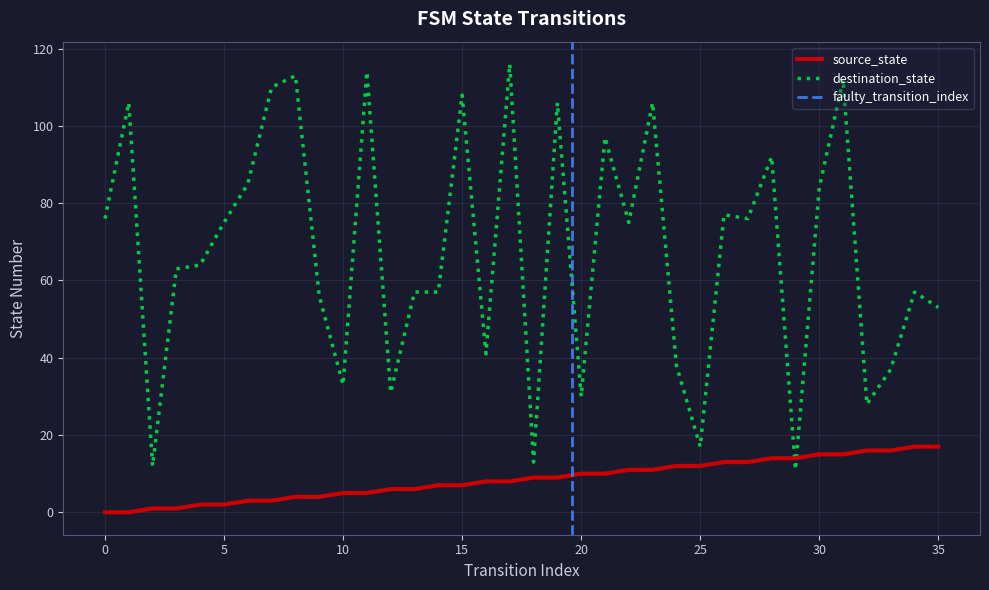

Between 8 and 12, which is larger?

12